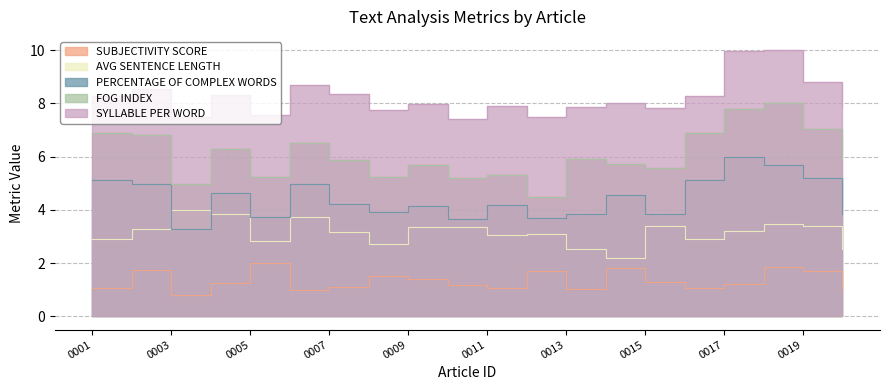

Does the chart have visible grid lines?

Yes